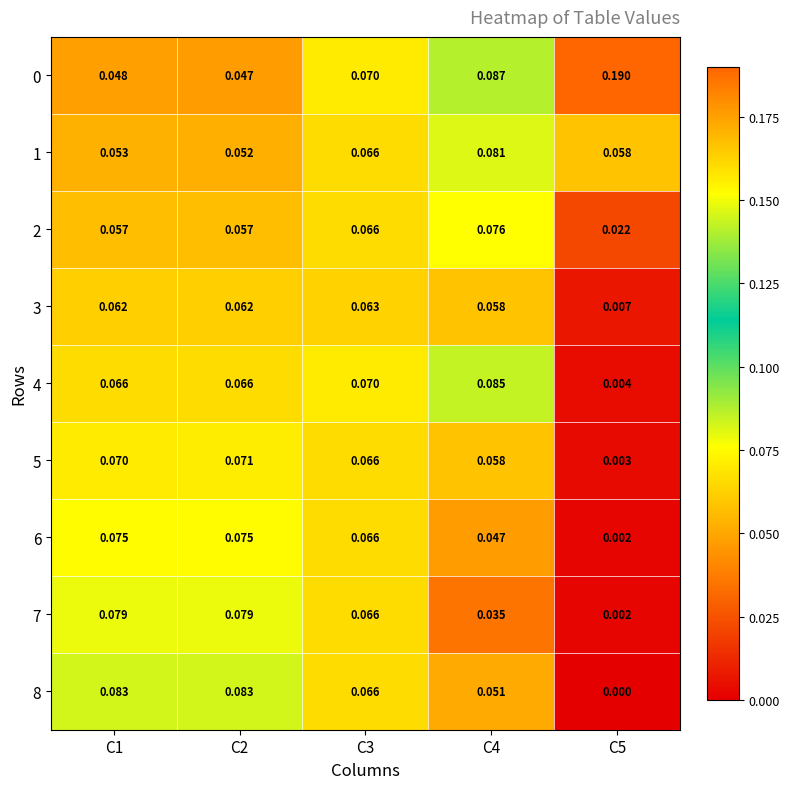

Is the value of 8 at C3 greater than the value of 6 at C2?

No